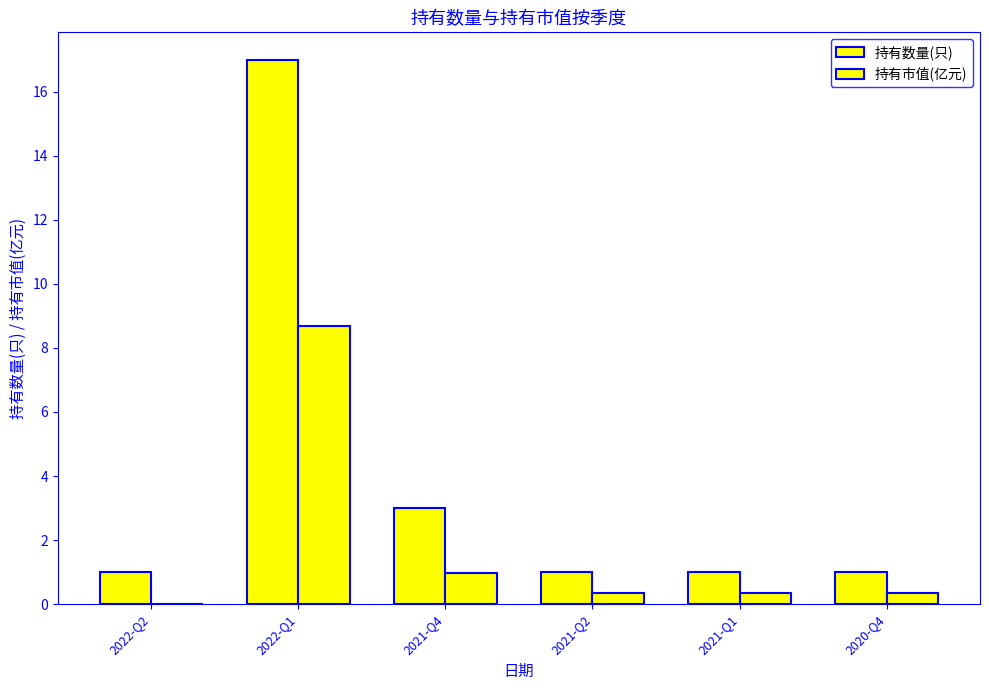

What is the difference between the 持有市值(亿元) values at 2020-Q4 and 2022-Q2?

0.3